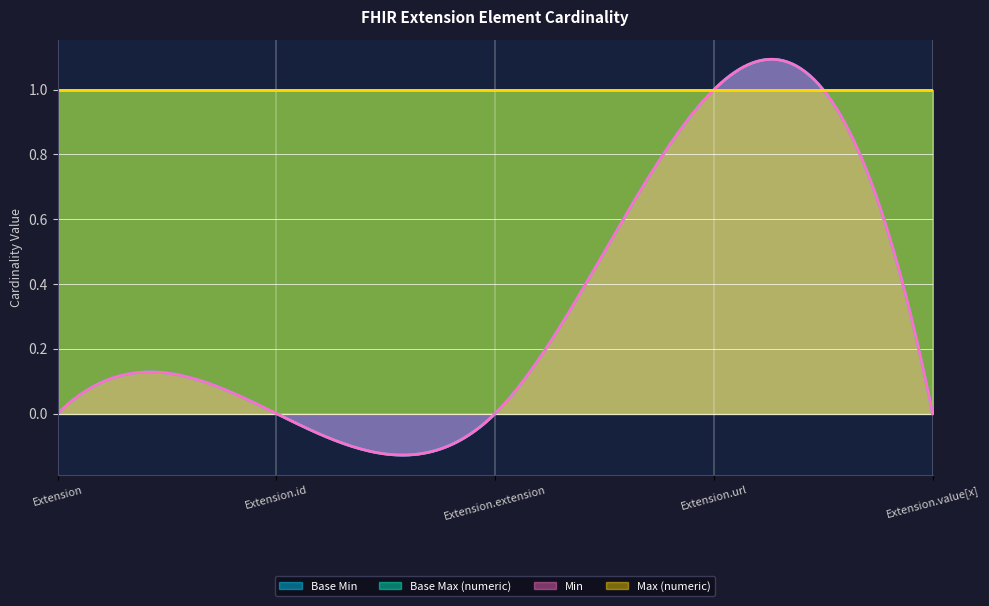

True or false: Base Min has more than 0 points higher than both neighbors.

True